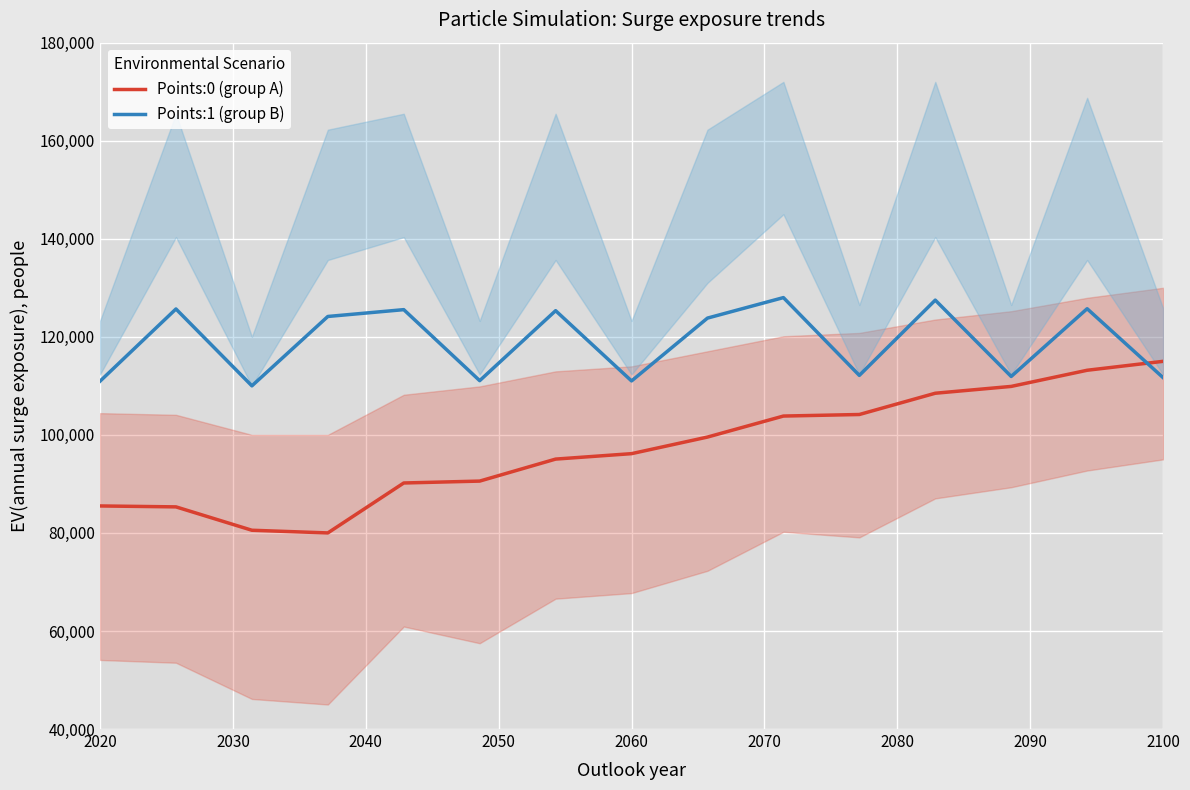

What is the lowest value of the Points:0 (group A) series?

80000.0